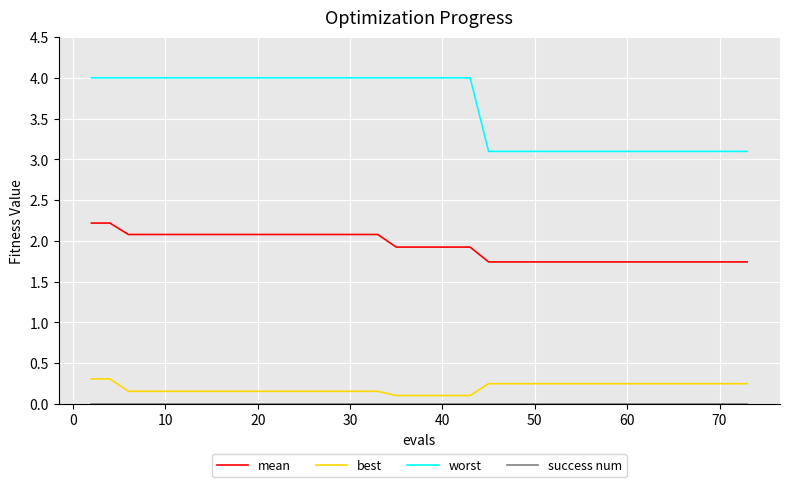

Which series has the widest spread of values?

worst